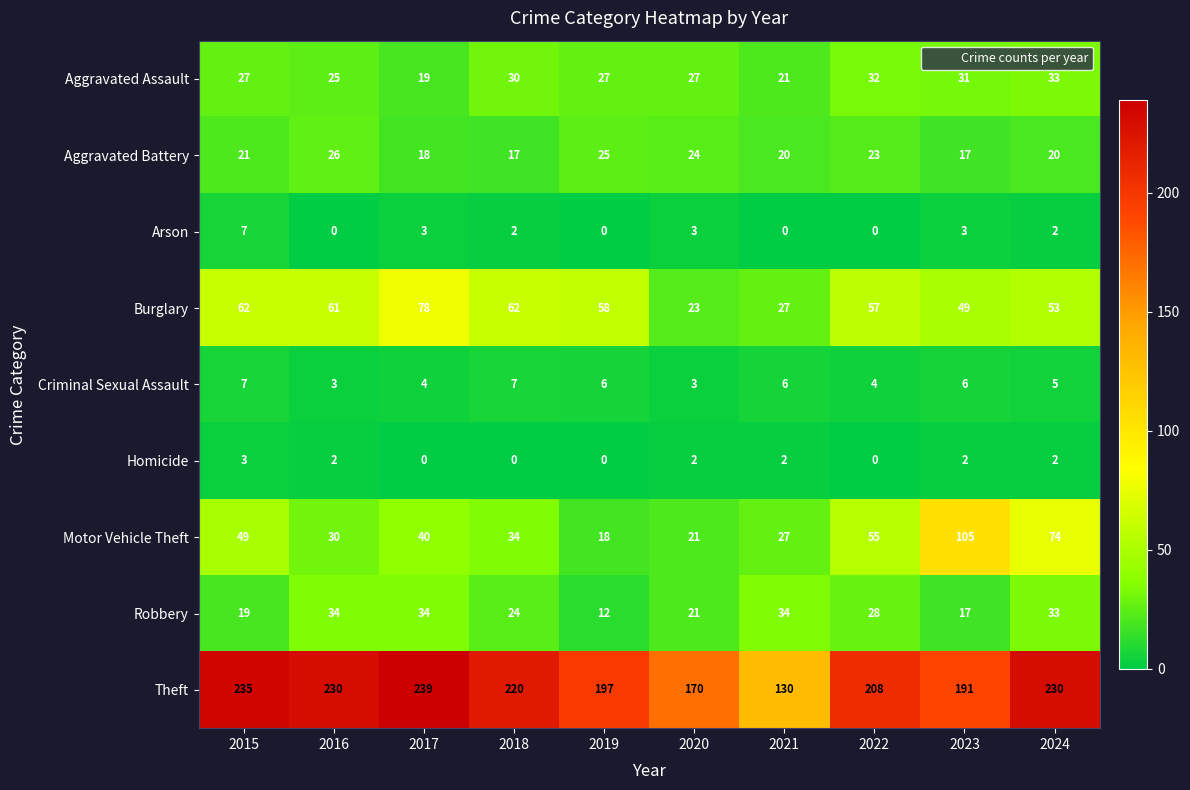

How many data points in Robbery are less than 28?

5